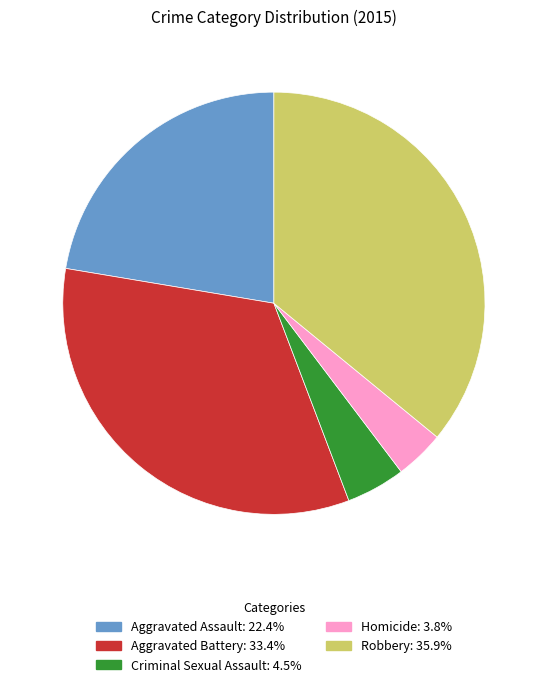

Count the number of slices in the pie.

5